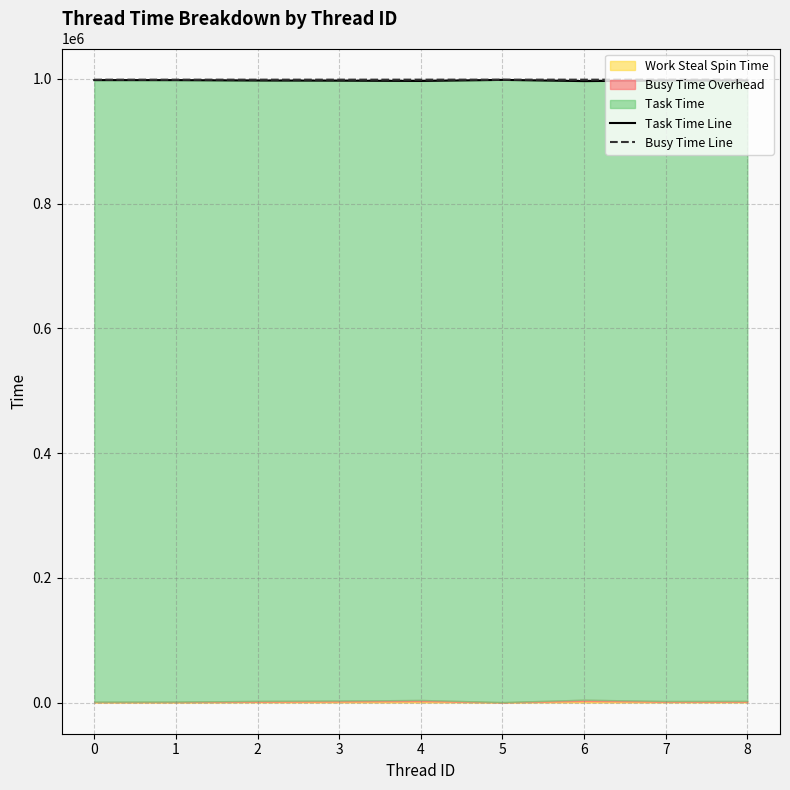

Reading left to right, extract all data points from this chart.

Task Time Line: 998073	998037	997443	997202	996712	998438	996475	997557	997471
Busy Time Line: 998773	998790	998775	998793	998804	998819	998775	998807	998807